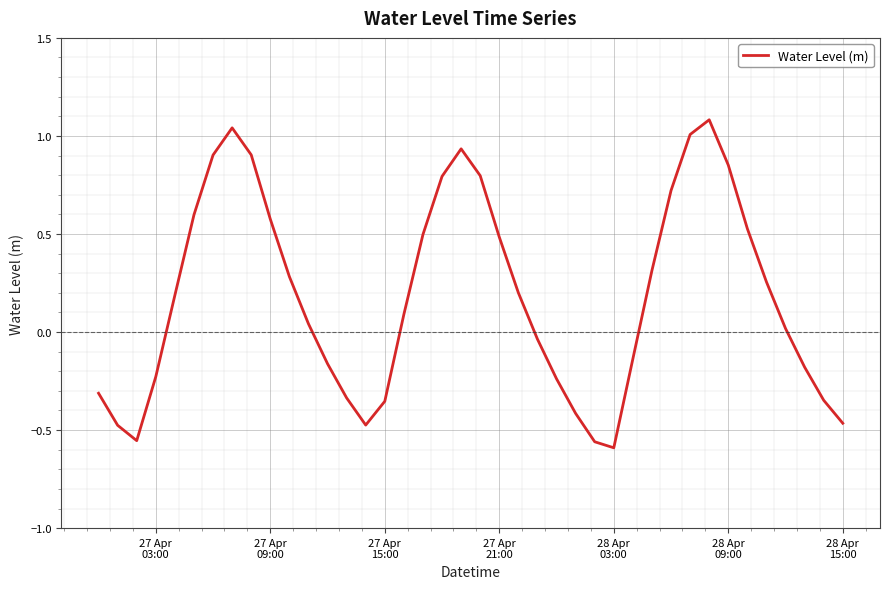

How many categories are shown in the chart?

40